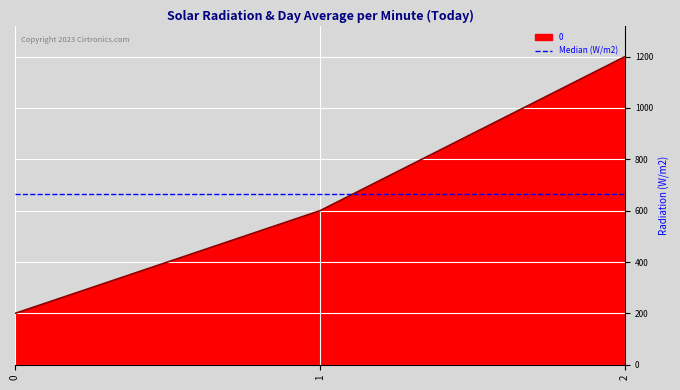

List the labels in order of value, largest first.

2, 1, 0